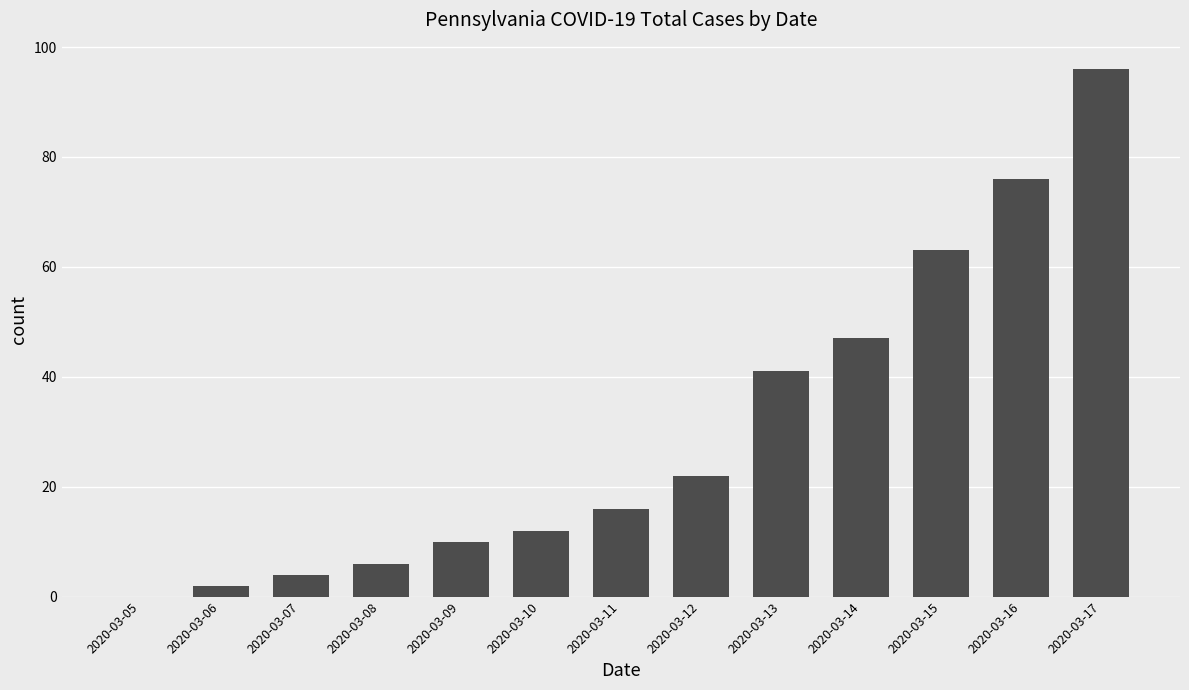

Reading left to right, list all the values displayed in this chart.

2020-03-05=0	2020-03-06=2	2020-03-07=4	2020-03-08=6	2020-03-09=10	2020-03-10=12	2020-03-11=16	2020-03-12=22	2020-03-13=41	2020-03-14=47	2020-03-15=63	2020-03-16=76	2020-03-17=96